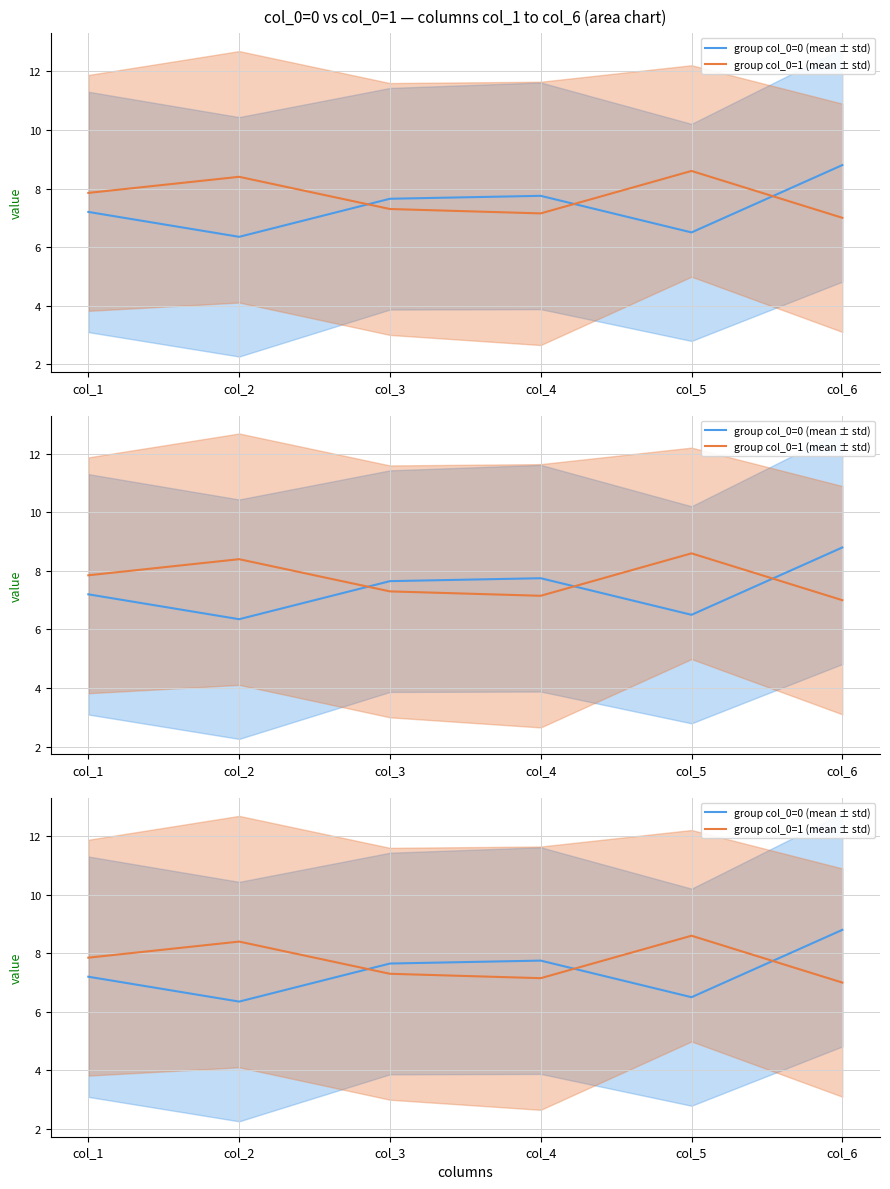

At how many categories does at least one series exceed 8?

3